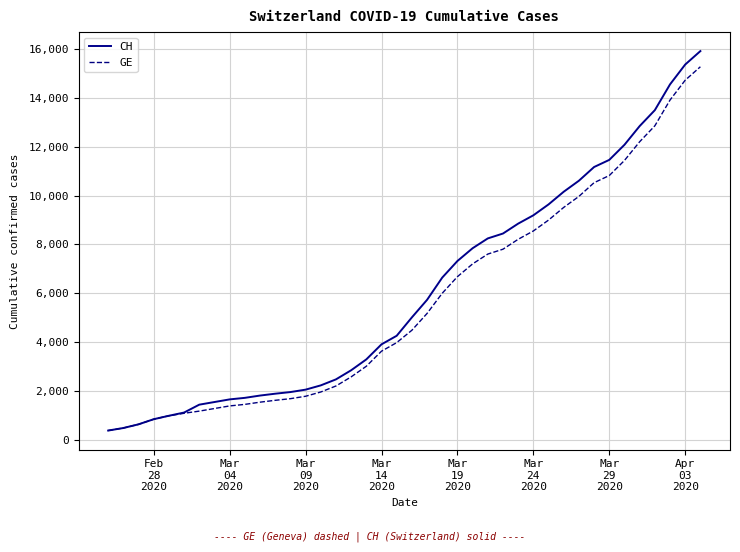

What is the minimum value shown in the chart?

375